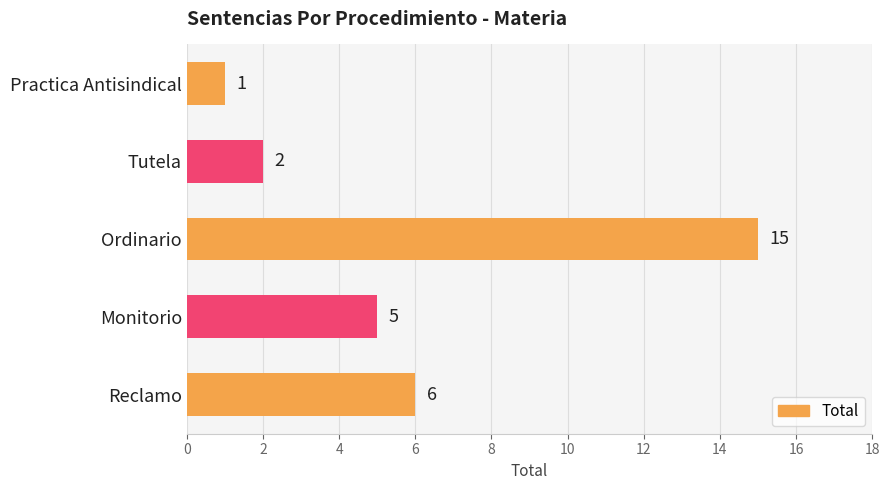

Between Tutela and Ordinario, which is larger?

Ordinario